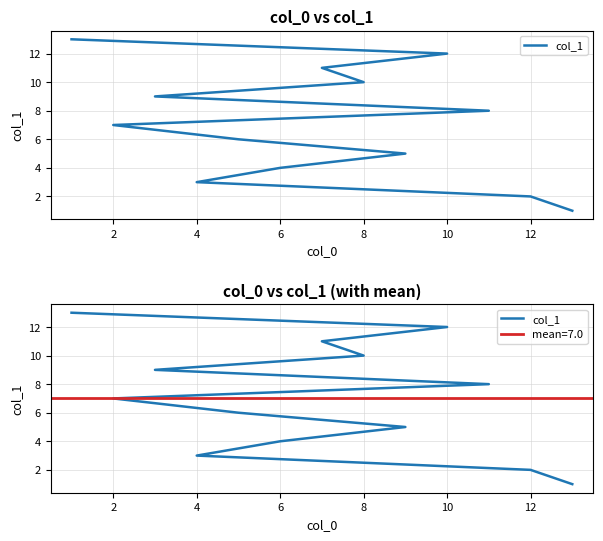

The chart shows a value of 4 at 4. True or false?

False